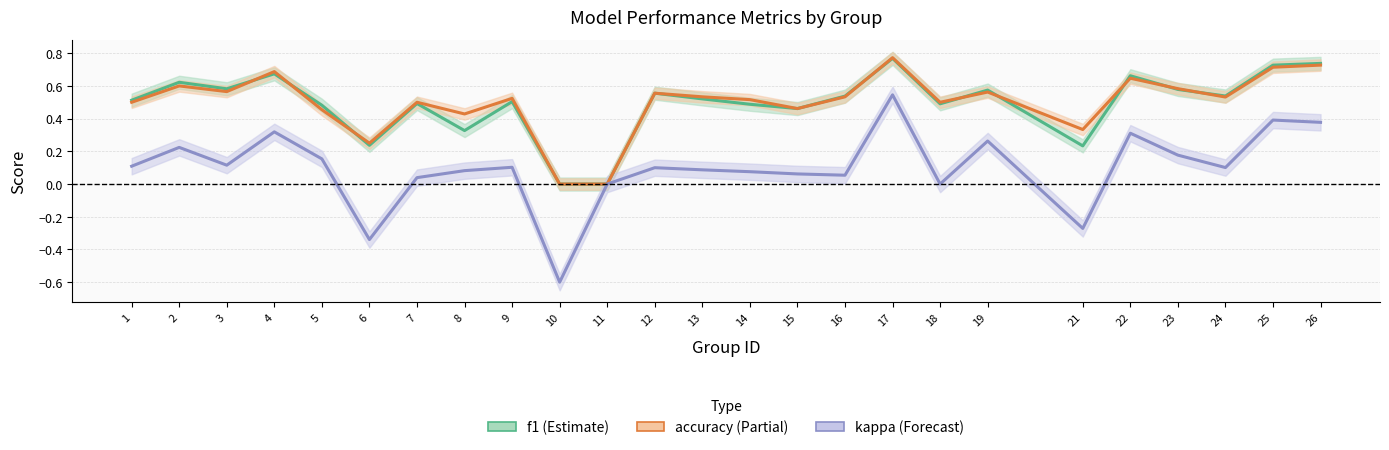

What is the maximum value for f1?

0.8